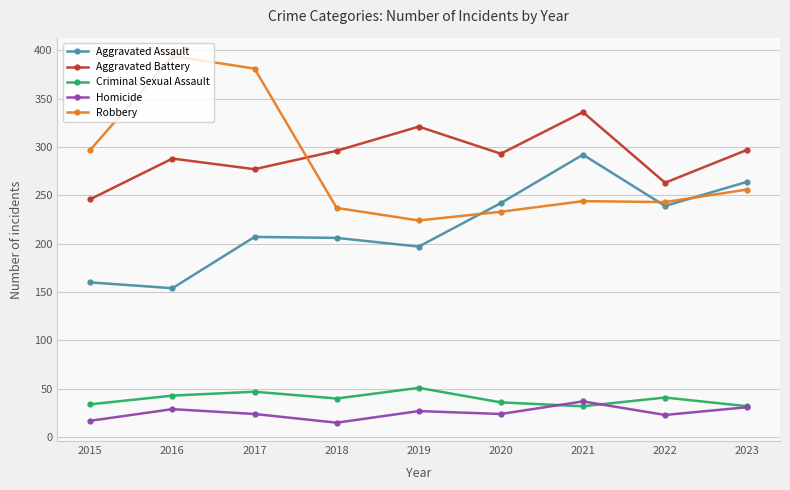

What is the maximum value shown in the chart?

394